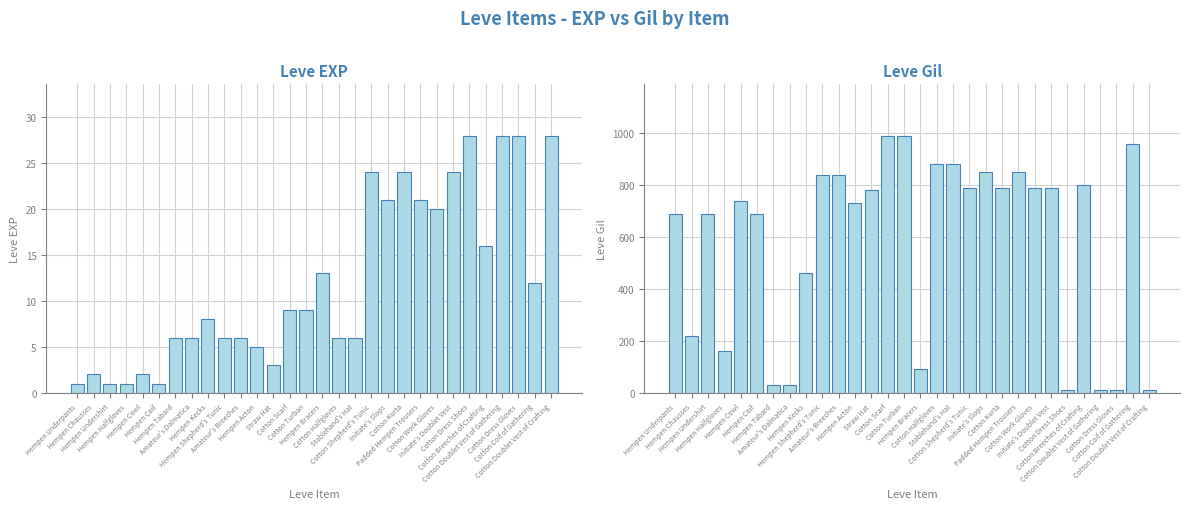

How many values in the Leve EXP series exceed 9?

13